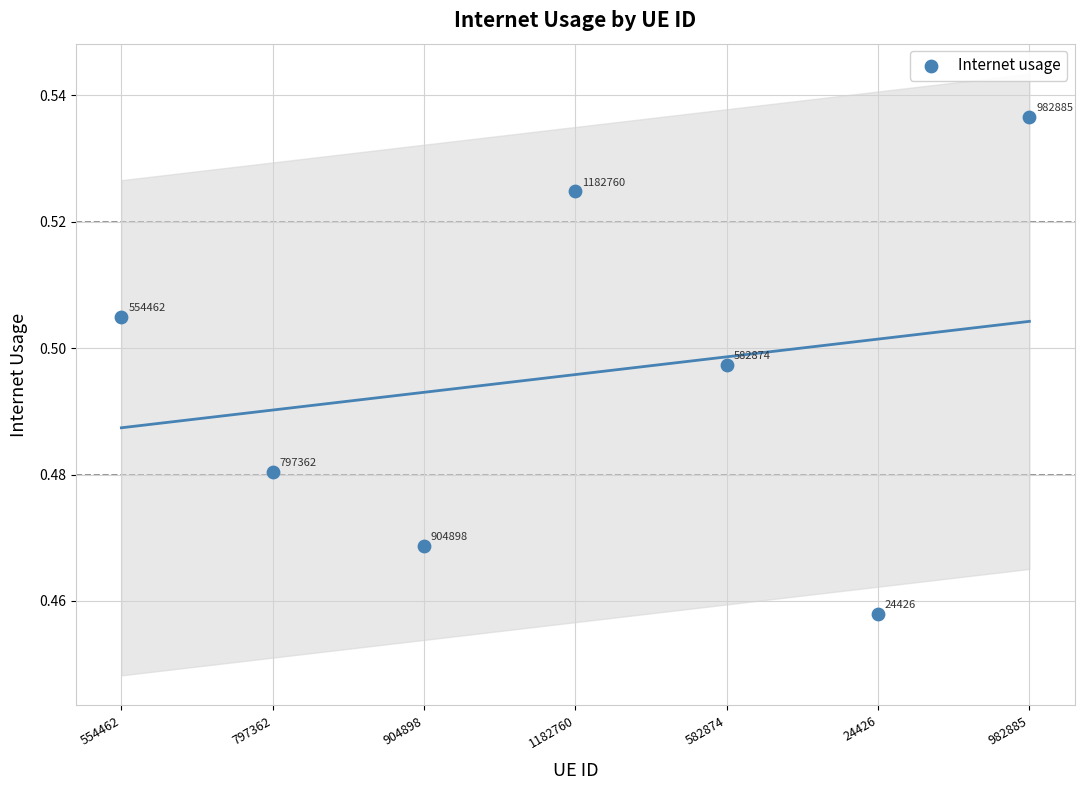

What is the average X value?

4.0